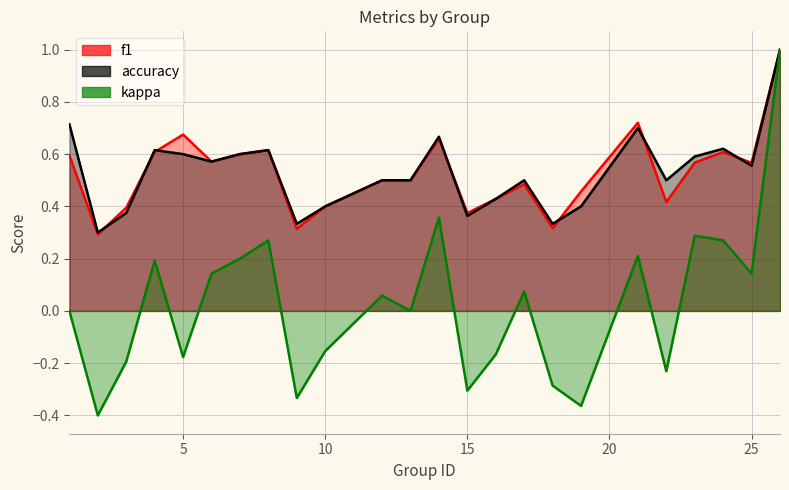

How many f1 values are between 0 and 1?

24